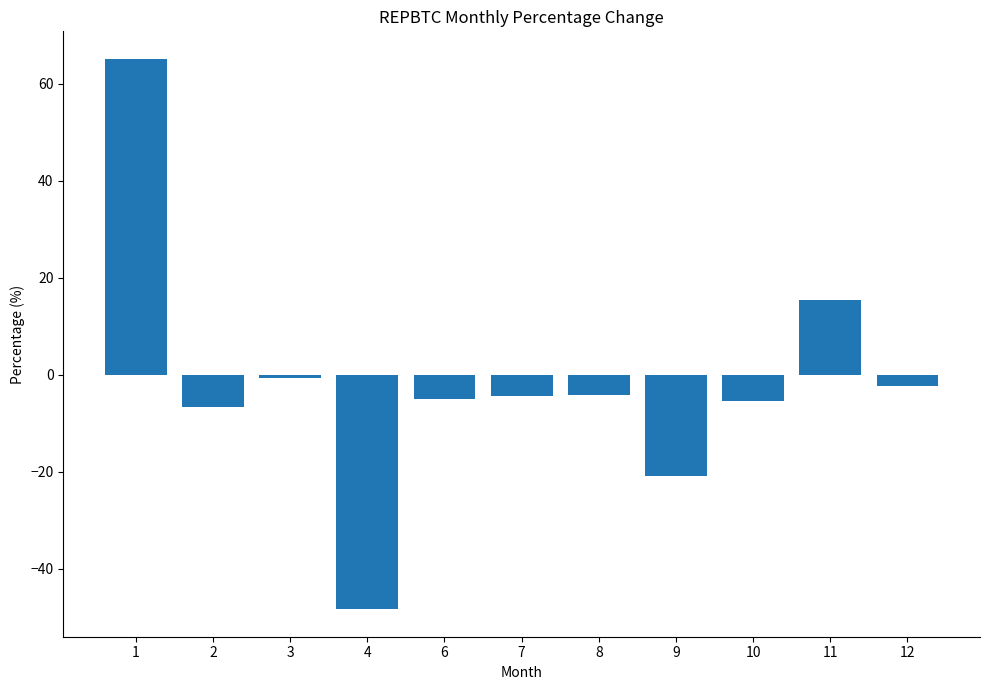

Which category has the highest value across all series?

1